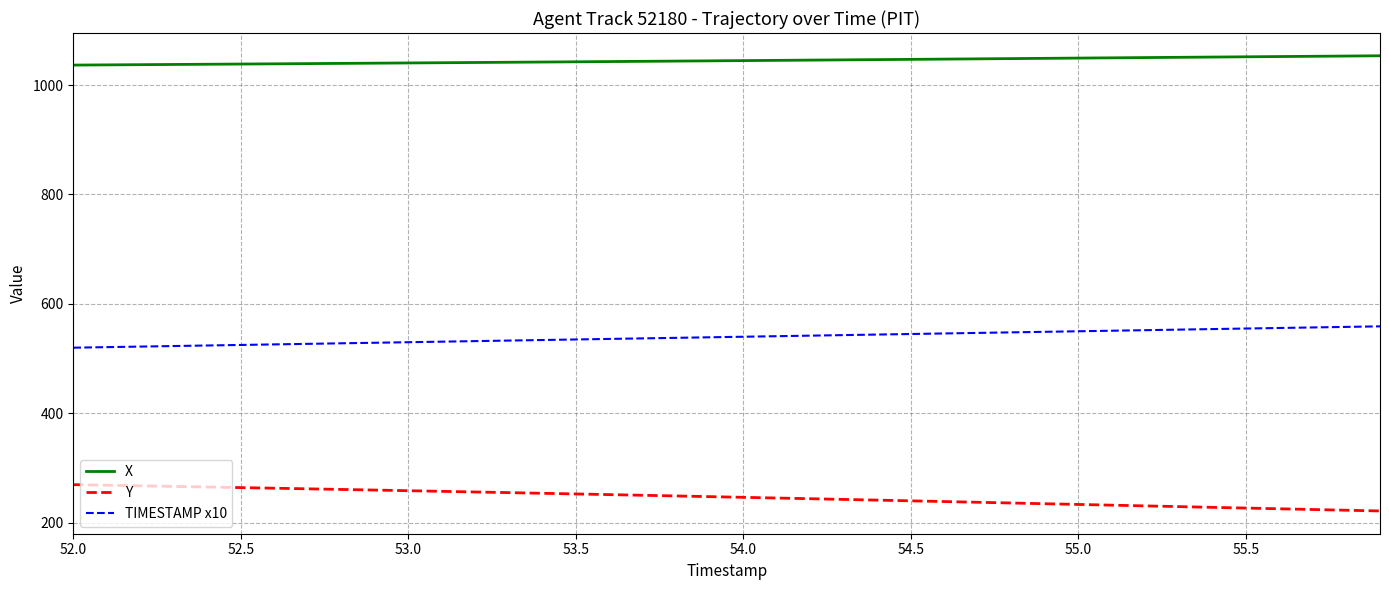

How many lines are shown in the chart?

3